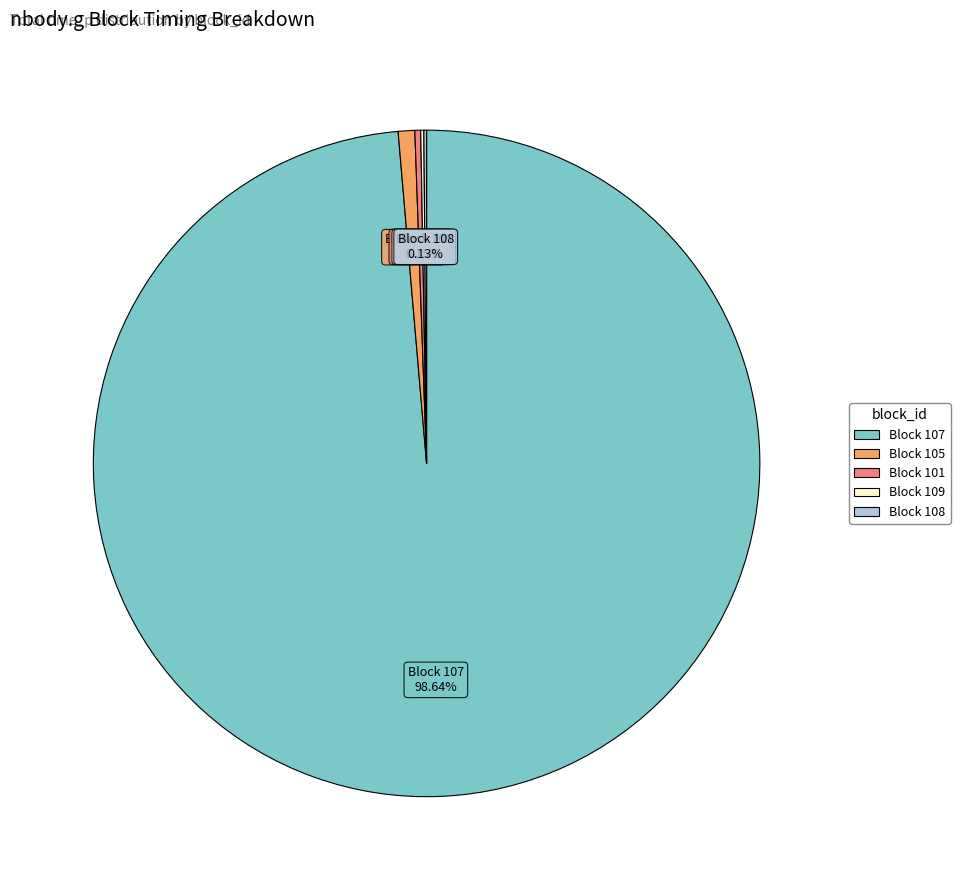

Is there a majority slice in this chart?

Yes